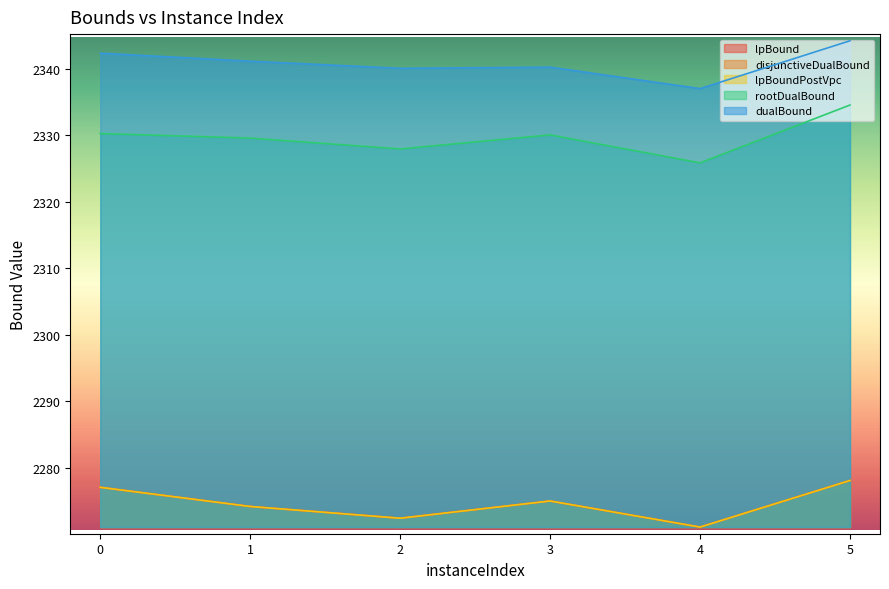

What is the average value of the lpBound series?

2274.7